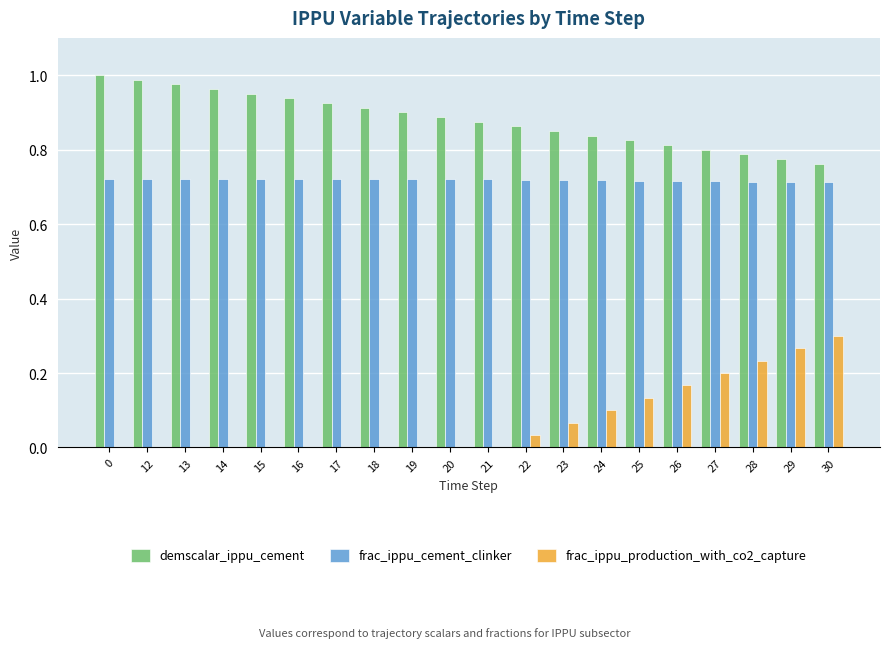

What is the total value across all series at 27?

1.7